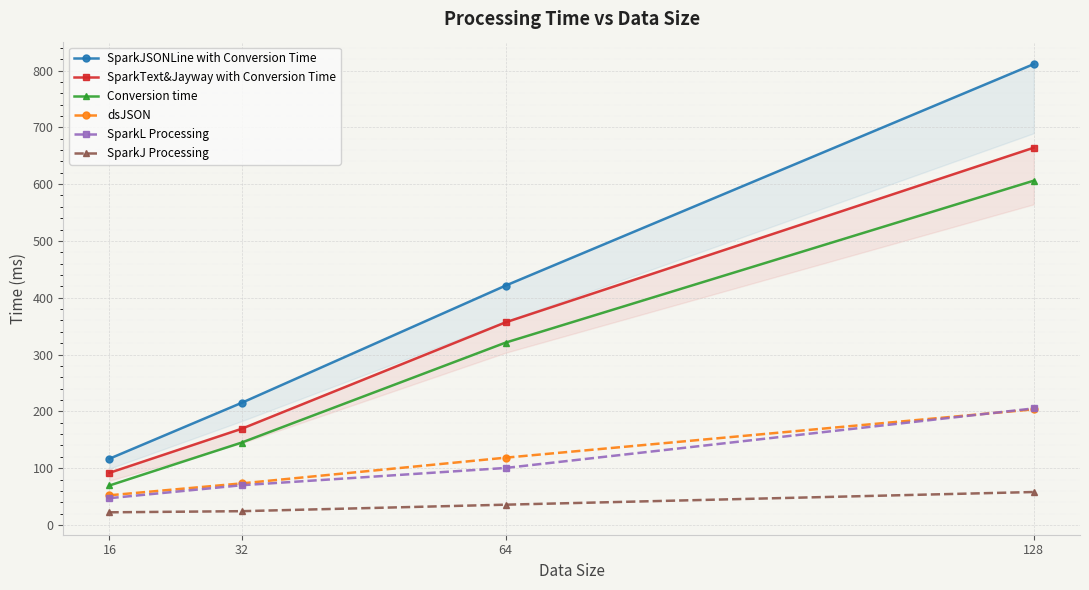

What is the difference between the highest and lowest values at 32?

190.7